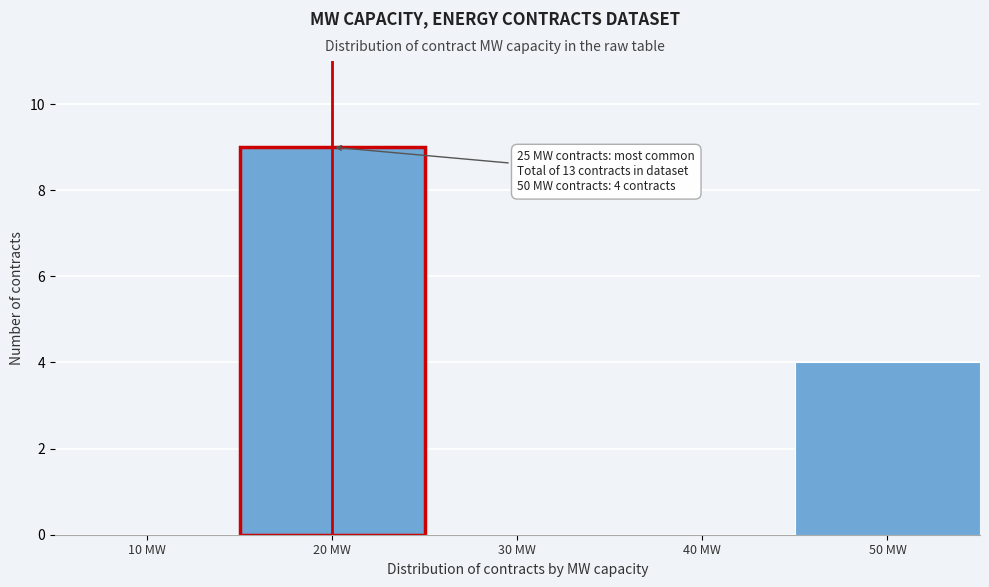

Reading right to left, transcribe all the data shown in this chart.

50 MW=4	40 MW=0	30 MW=0	20 MW=9	10 MW=0